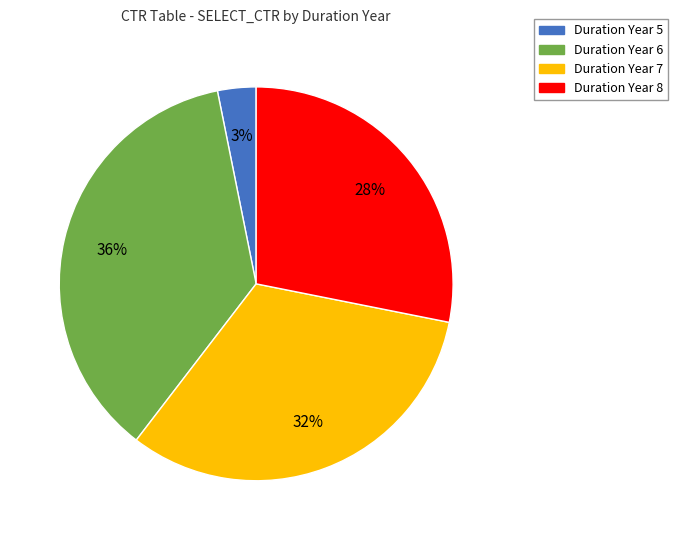

How many segments does this pie chart have?

4